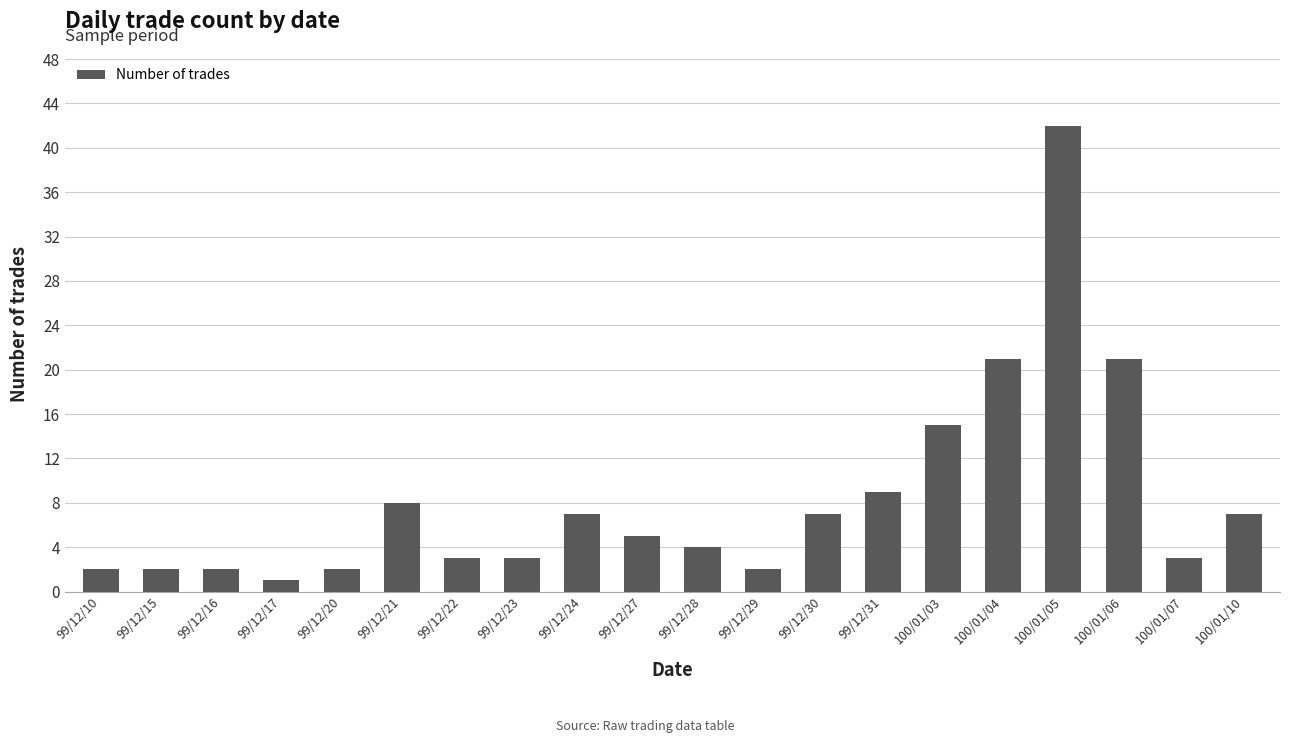

Count the number of data series in this chart.

1